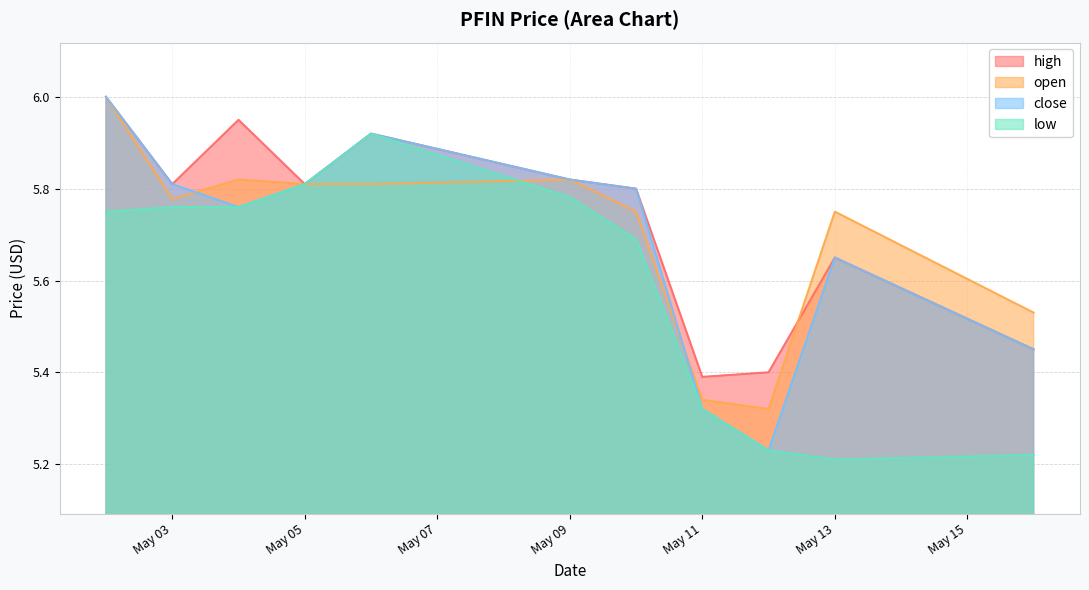

Where is the first local maximum for close?

2022-05-06